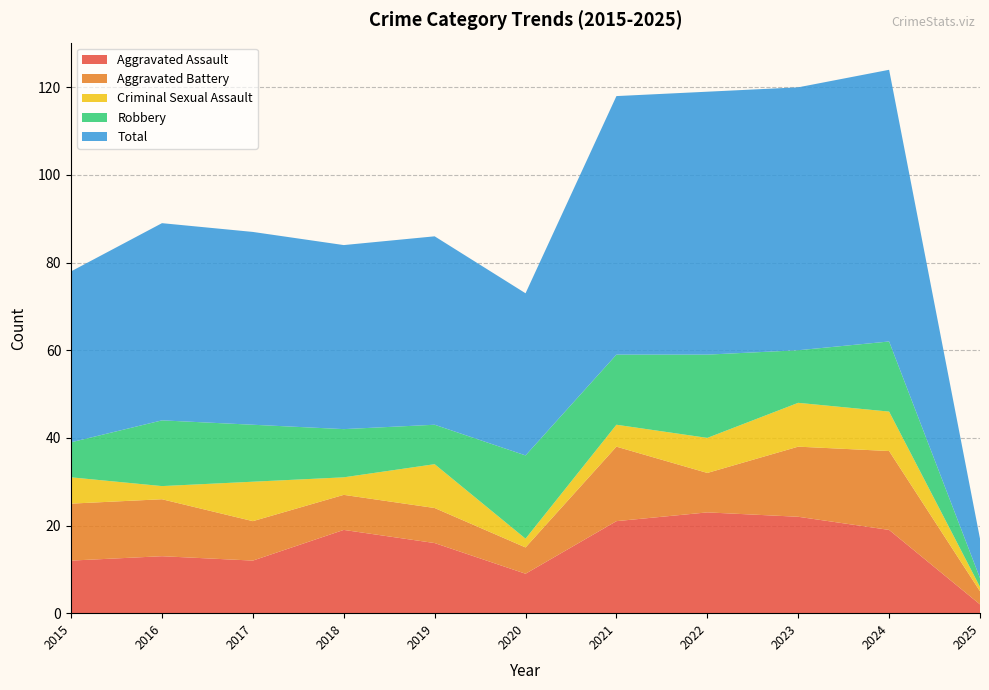

Reading right to left, list all the values displayed in this chart.

Aggravated Assault: 2	19	22	23	21	9	16	19	12	13	12
Aggravated Battery: 3	18	16	9	17	6	8	8	9	13	13
Criminal Sexual Assault: 1	9	10	8	5	2	10	4	9	3	6
Robbery: 2	16	12	19	16	19	9	11	13	15	8
Total: 9	62	60	60	59	37	43	42	44	45	39